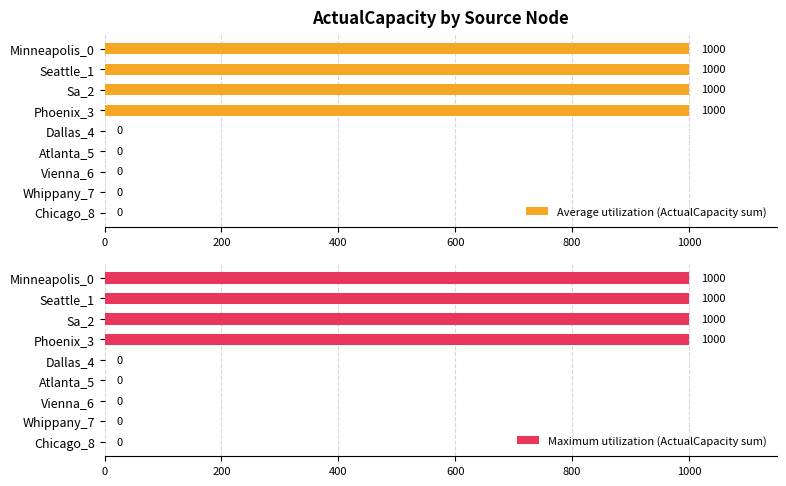

The Maximum utilization (ActualCapacity sum) series shows 679 at Minneapolis_0. True or false?

False